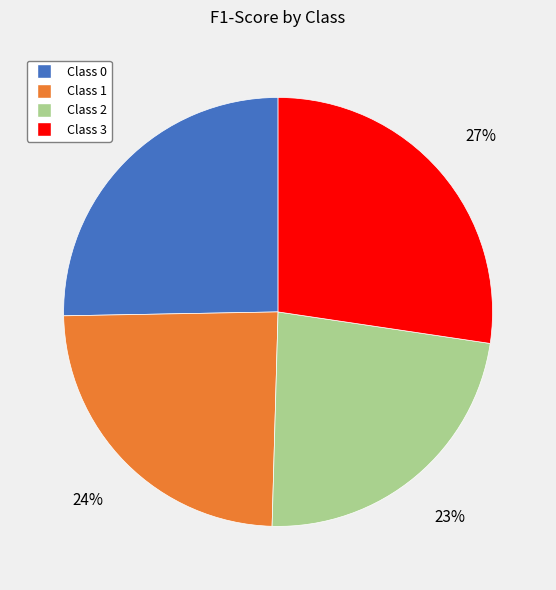

To the nearest percent, what is the average slice percentage?

25%